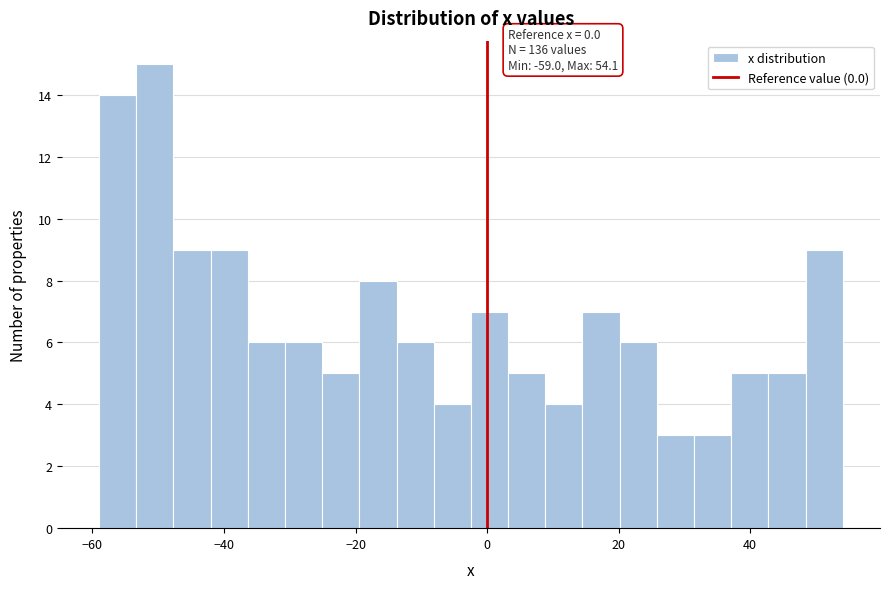

Read against the x-axis, roughly where is the centre of the tallest bar?

-50